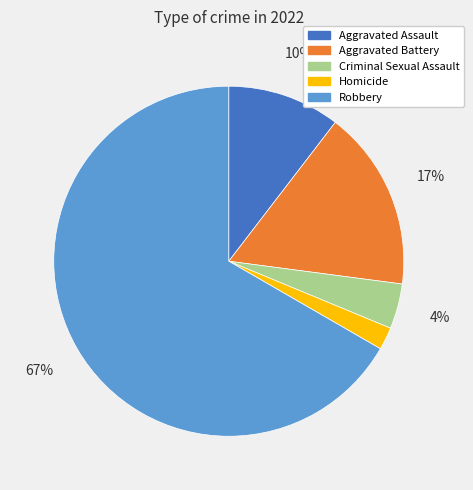

To the nearest percent, what percentage of the pie is Criminal Sexual Assault?

4%